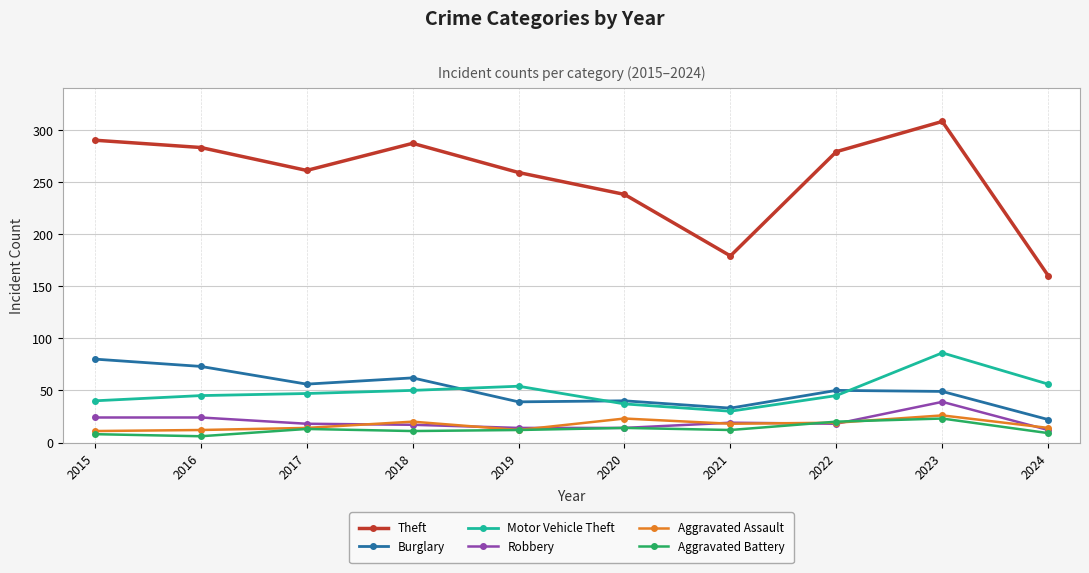

What is the maximum value for Aggravated Battery?

23